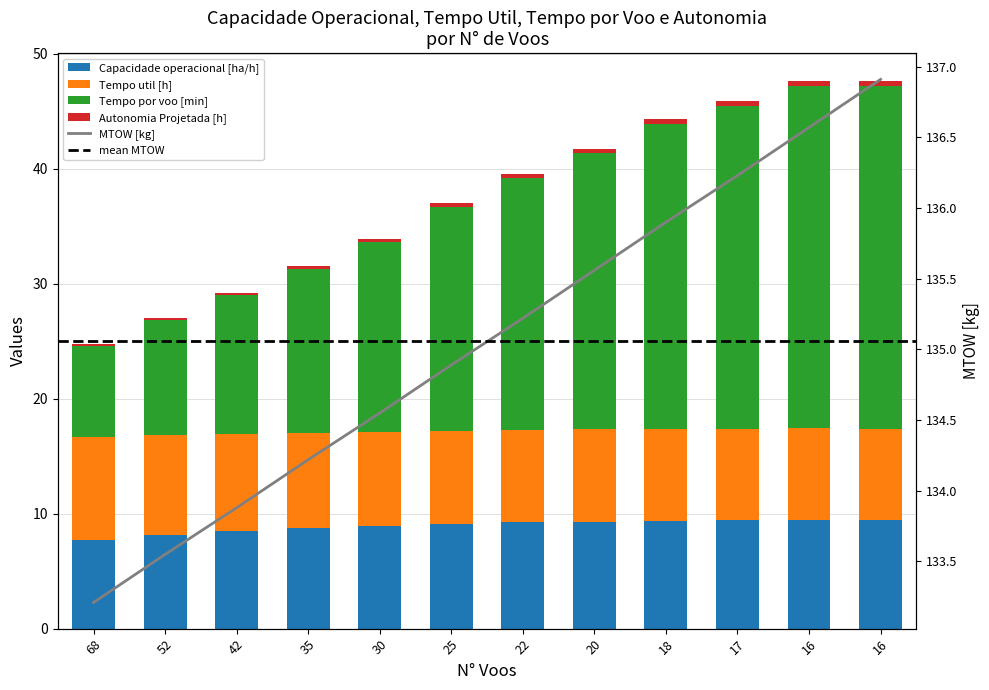

What is the difference between the maximum and minimum values in the Autonomia Projetada [h] series?

0.4